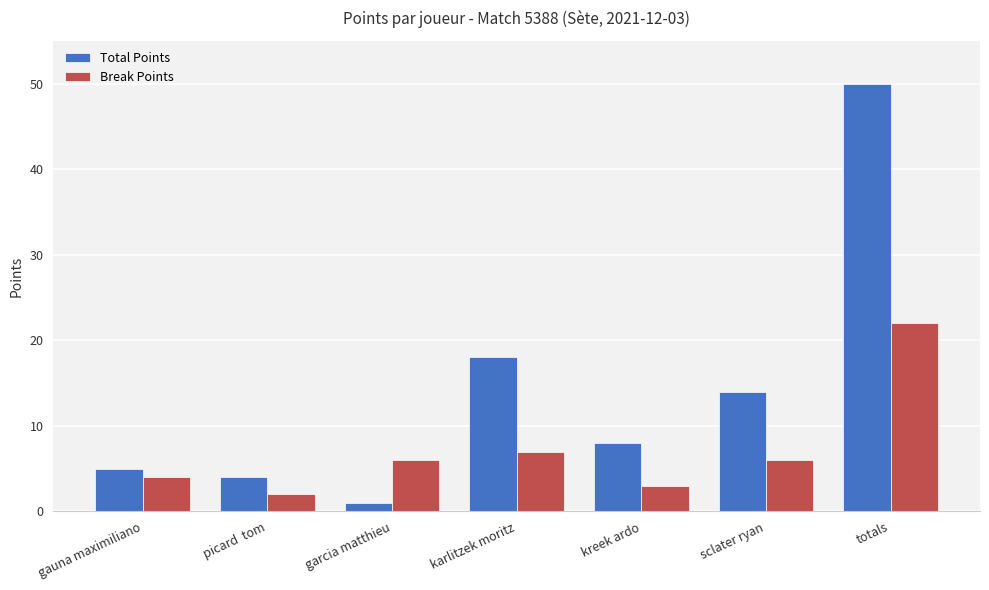

Rank the series at sclater ryan from lowest to highest value.

Break Points, Total Points